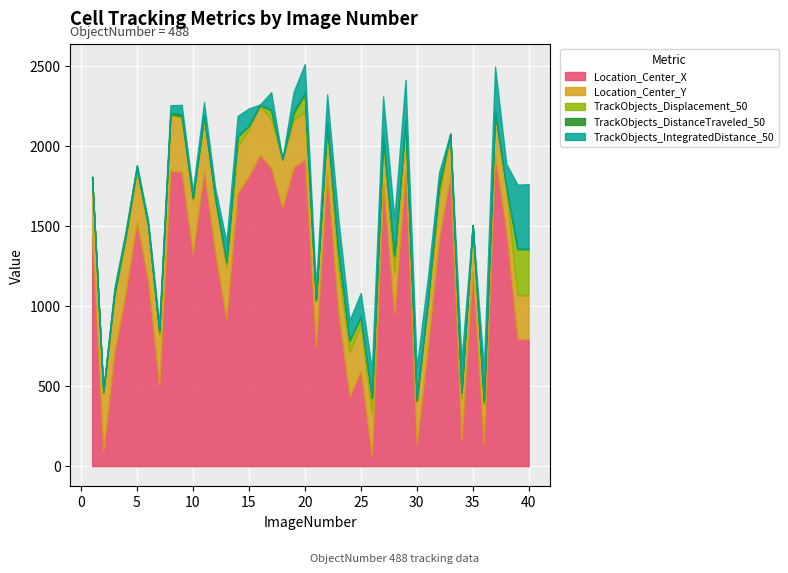

How many interior local peaks does the TrackObjects_Displacement_50 series have?

12